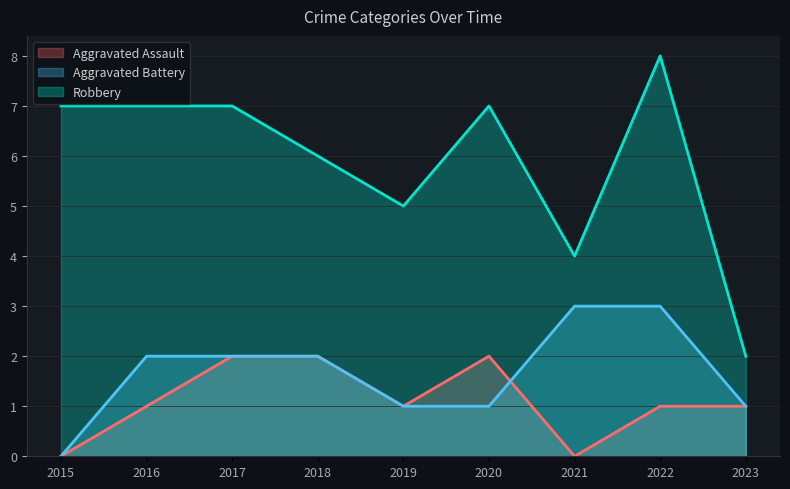

The value of Robbery at 2020 is 4. True or false?

False